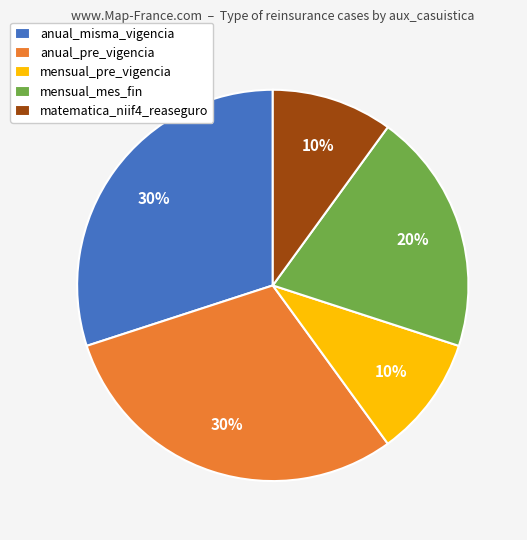

To the nearest percent, what is the difference between the anual_misma_vigencia and mensual_pre_vigencia slice percentages?

20%